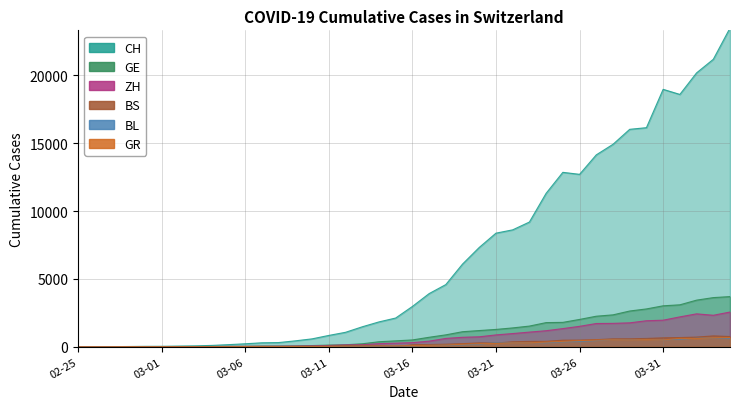

How many positive values does the GE series have?

39